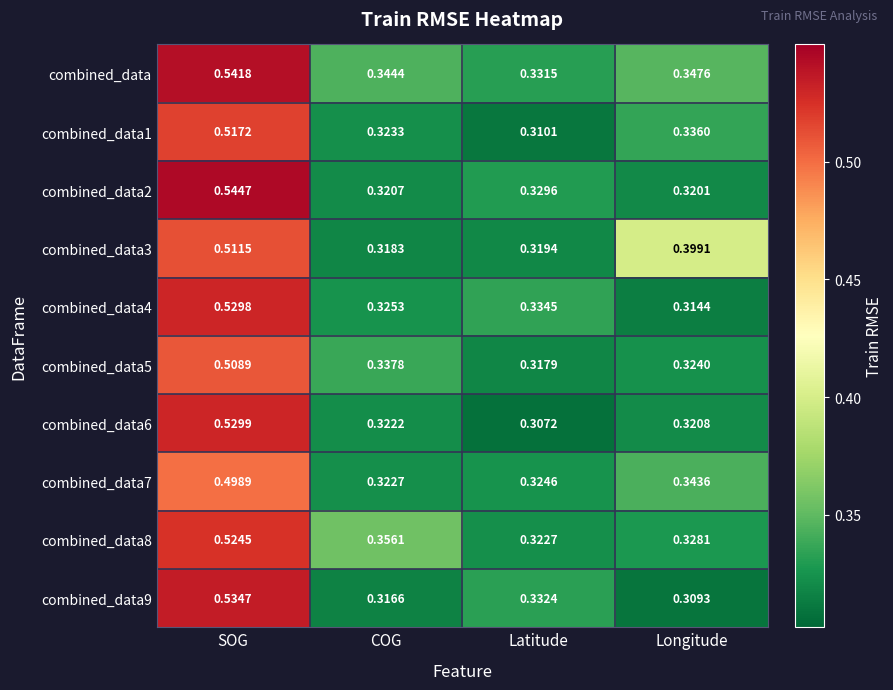

At how many categories does at least one series exceed 0?

4